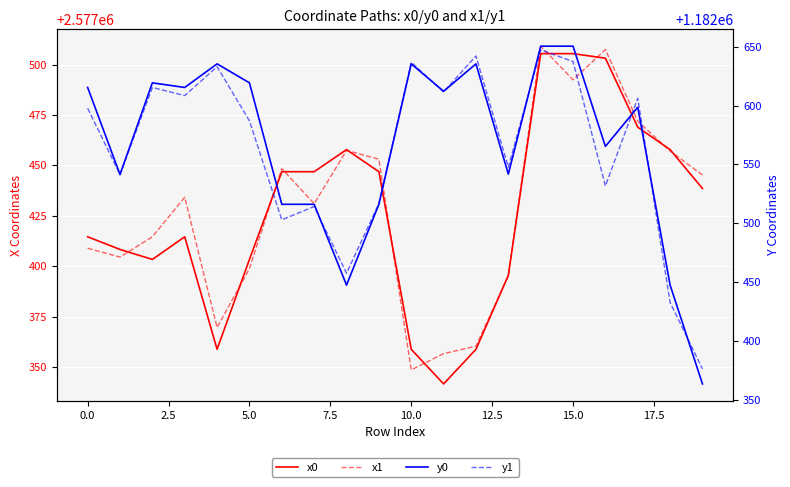

What is the value of the x1 point at the 12th from the left?

2577356.7